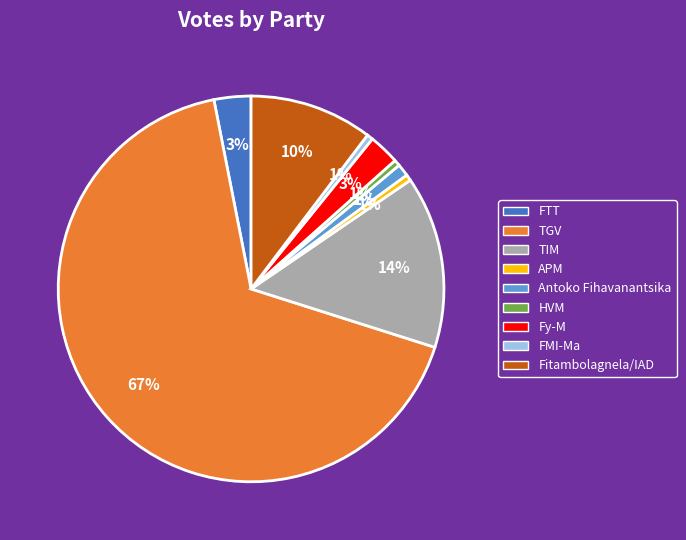

True or false: FMI-Ma accounts for 6% of the total.

False